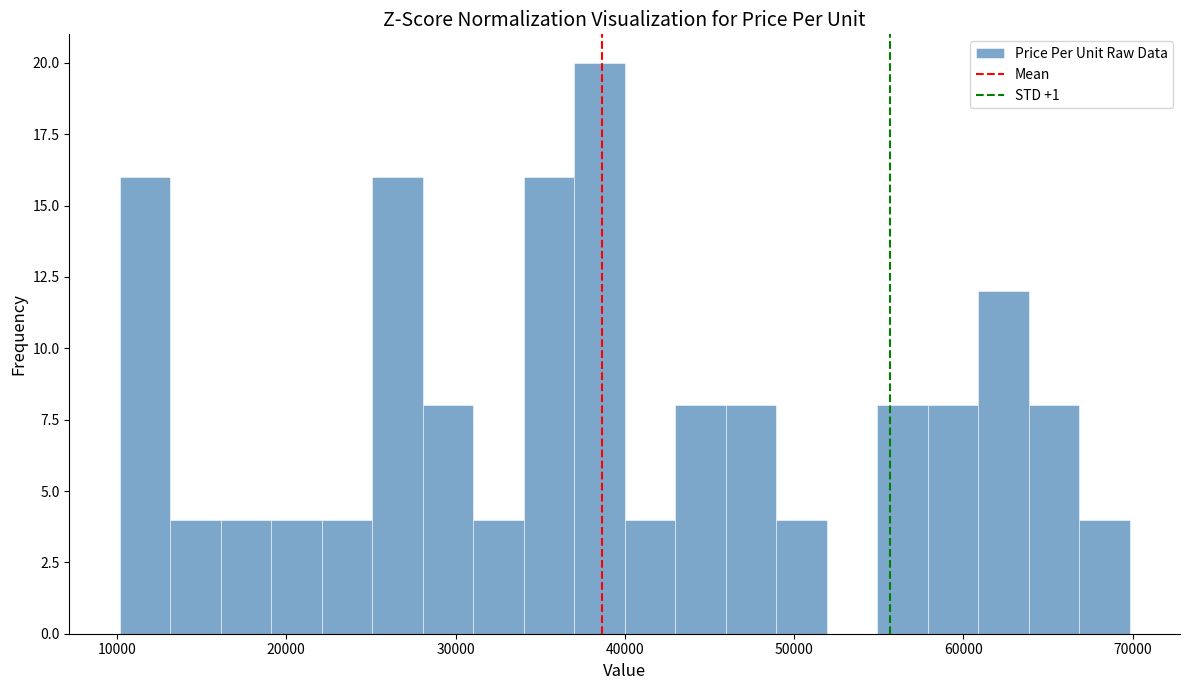

Around what value on the x-axis is the tallest bar? Give the approximate position of its centre, as read against the axis.

39000